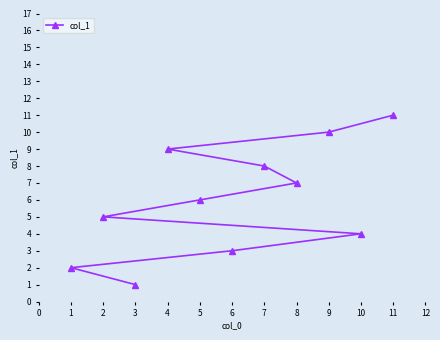

The value at 5 is 6. True or false?

True